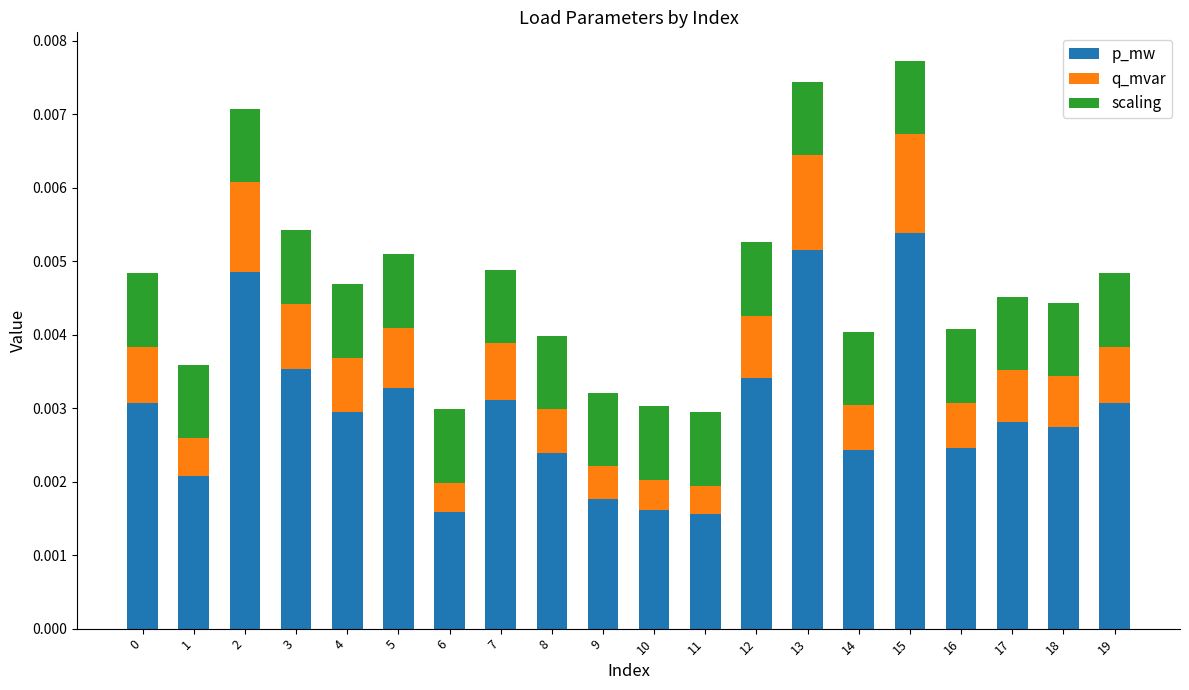

At which category is the sum across all series the highest?

15